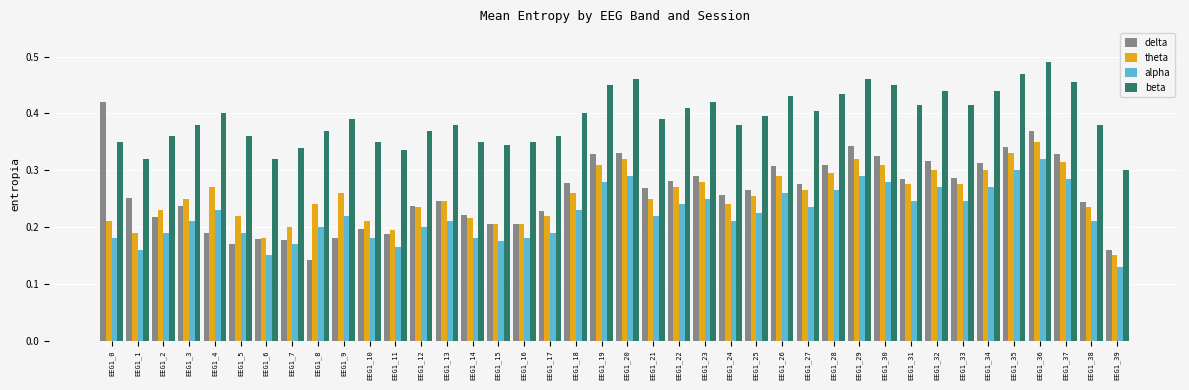

Is the value of theta at EEG1_13 greater than the value of beta at EEG1_9?

No